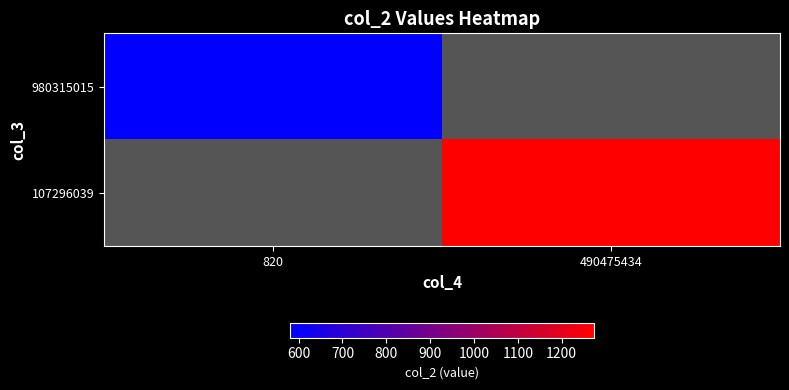

Which has a higher value, 820 or 490475434?

490475434